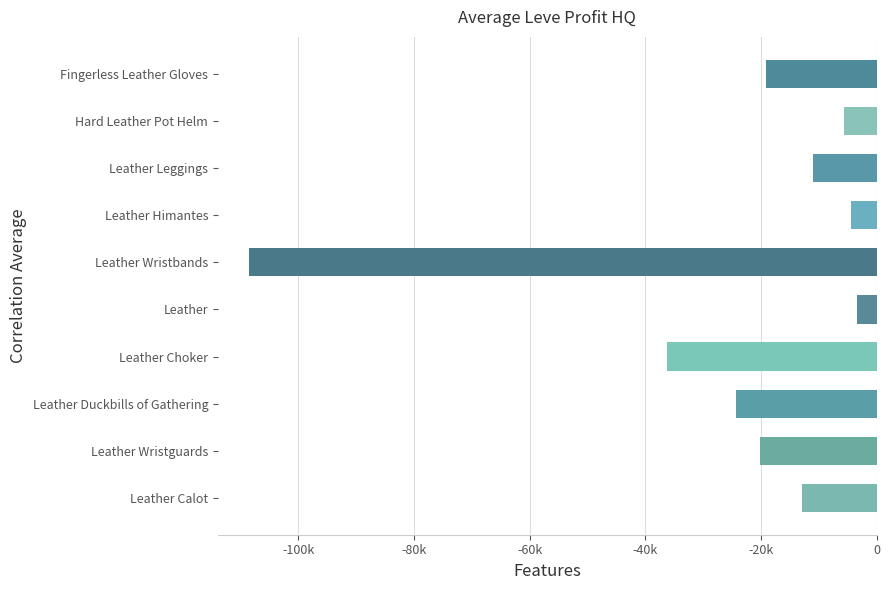

Rank the categories by value from lowest to highest.

Leather Wristbands, Leather Choker, Leather Duckbills of Gathering, Leather Wristguards, Fingerless Leather Gloves, Leather Calot, Leather Leggings, Hard Leather Pot Helm, Leather Himantes, Leather